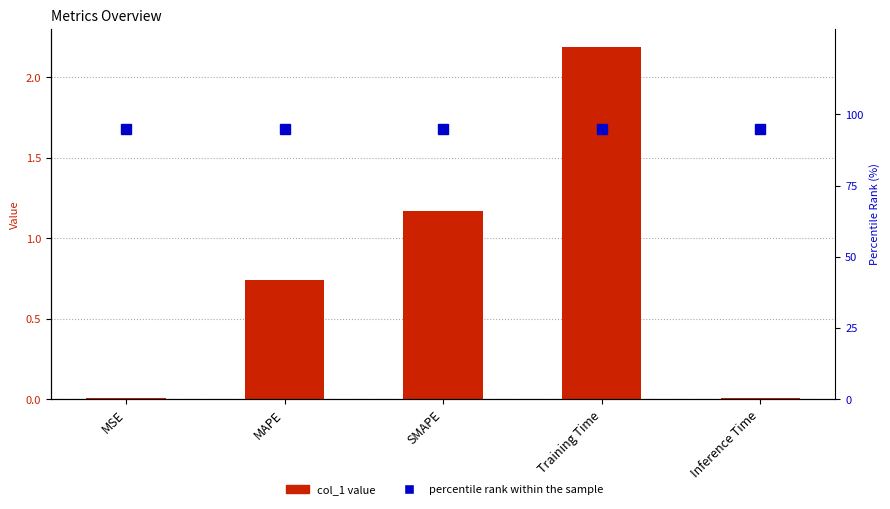

Are the bars grouped side by side (vs. stacked)?

Yes